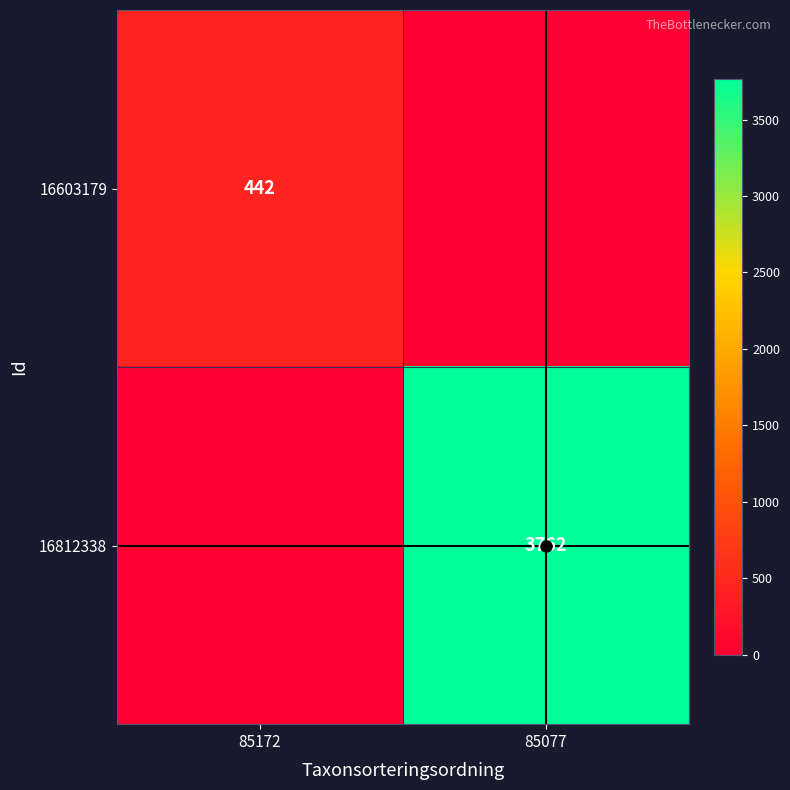

The 16812338 series shows 3762 at 85077. True or false?

True